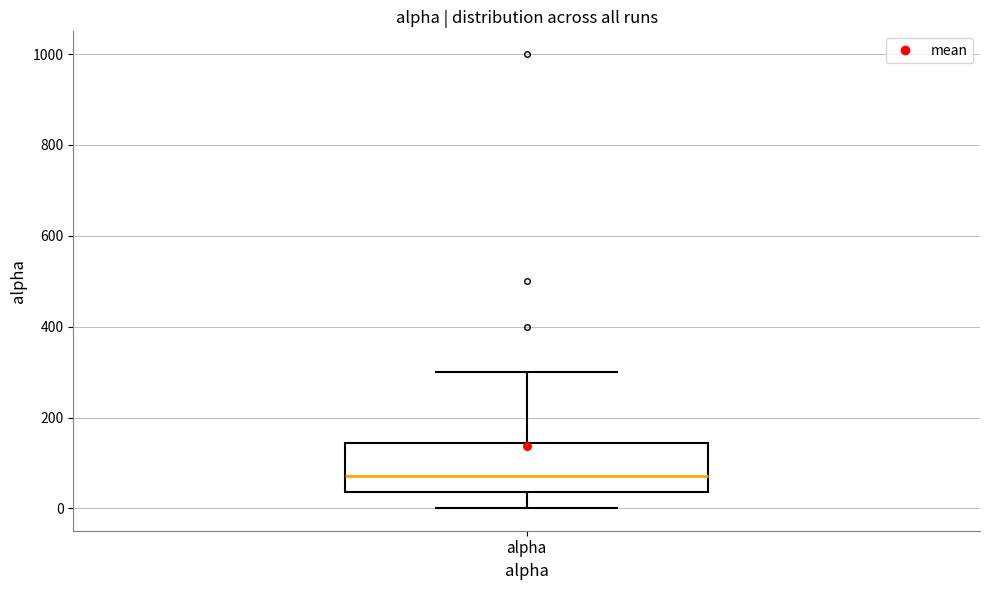

Where is the upper edge of the box for alpha on the y-axis? The values are not printed on the chart, so give them approximately, as read against the axis.

140